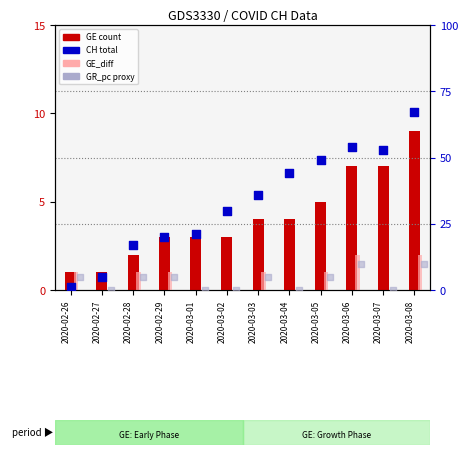

What is the total value across all series at 2020-02-29?

29